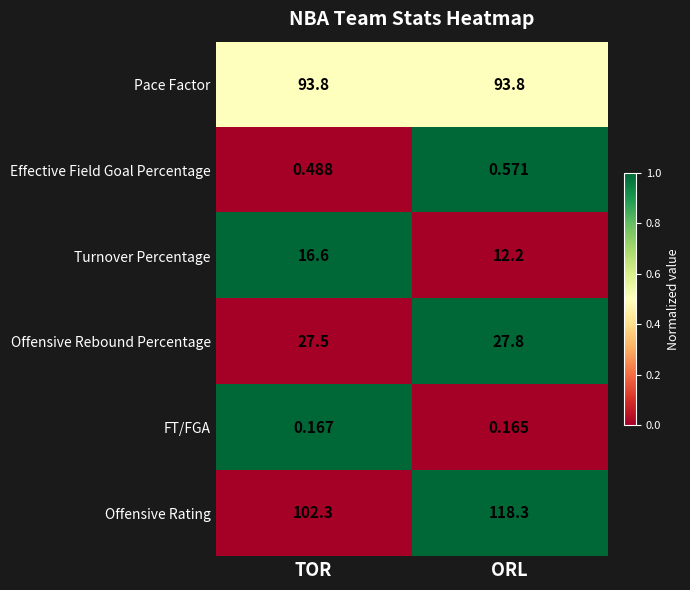

List the labels in order of Offensive Rating value, smallest first.

TOR, ORL